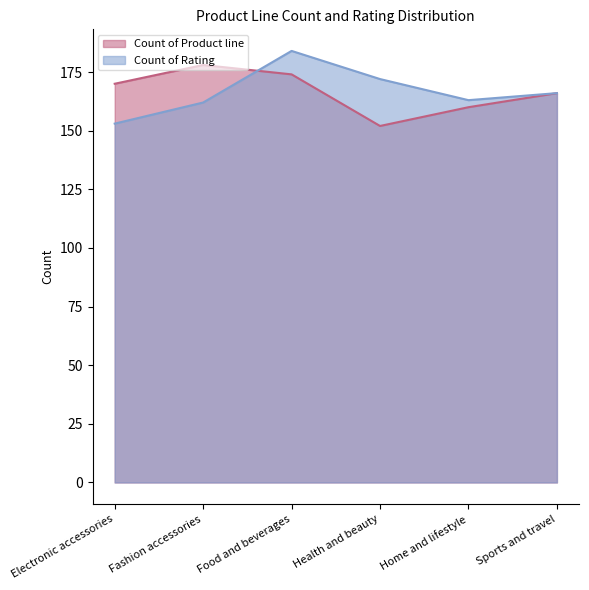

How many values in the Count of Rating series are below 166?

3